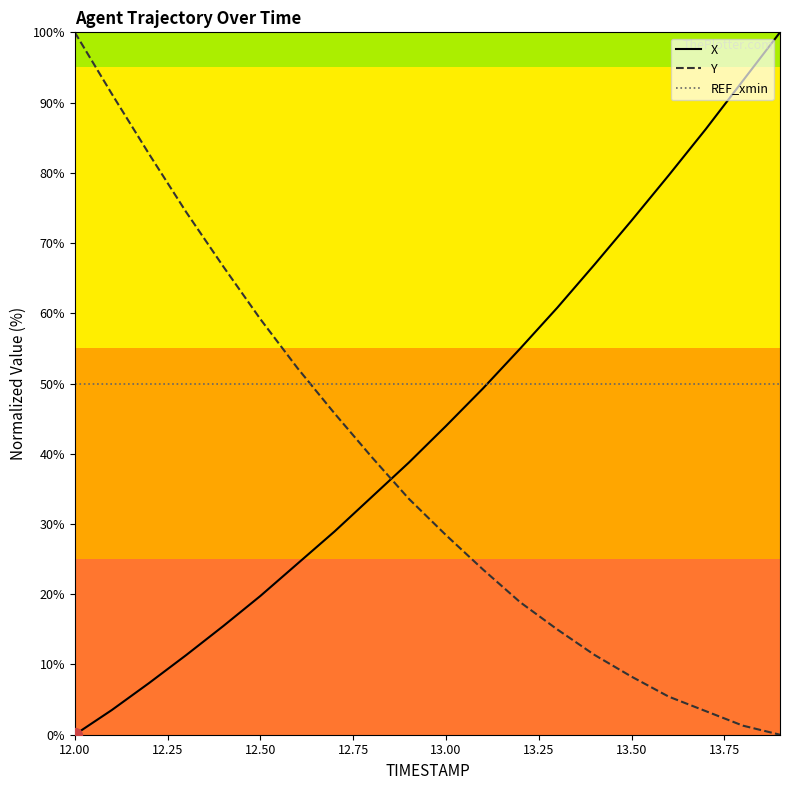

True or false: Y and REF_xmin cross at least once.

True